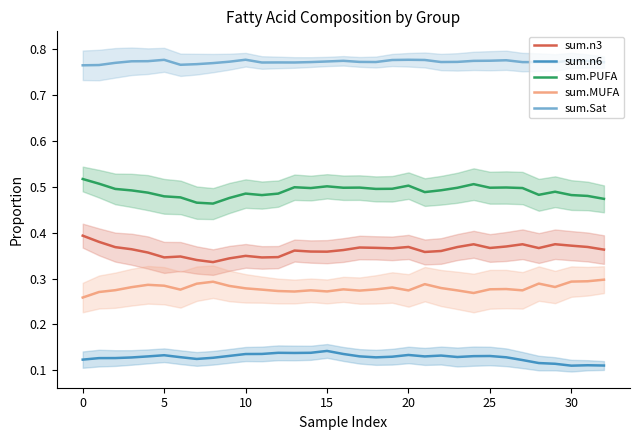

How many categories are shown in the chart?

33